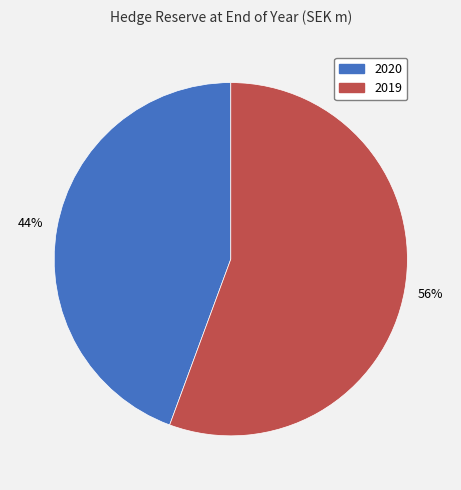

What is the largest slice in the pie chart?

2019